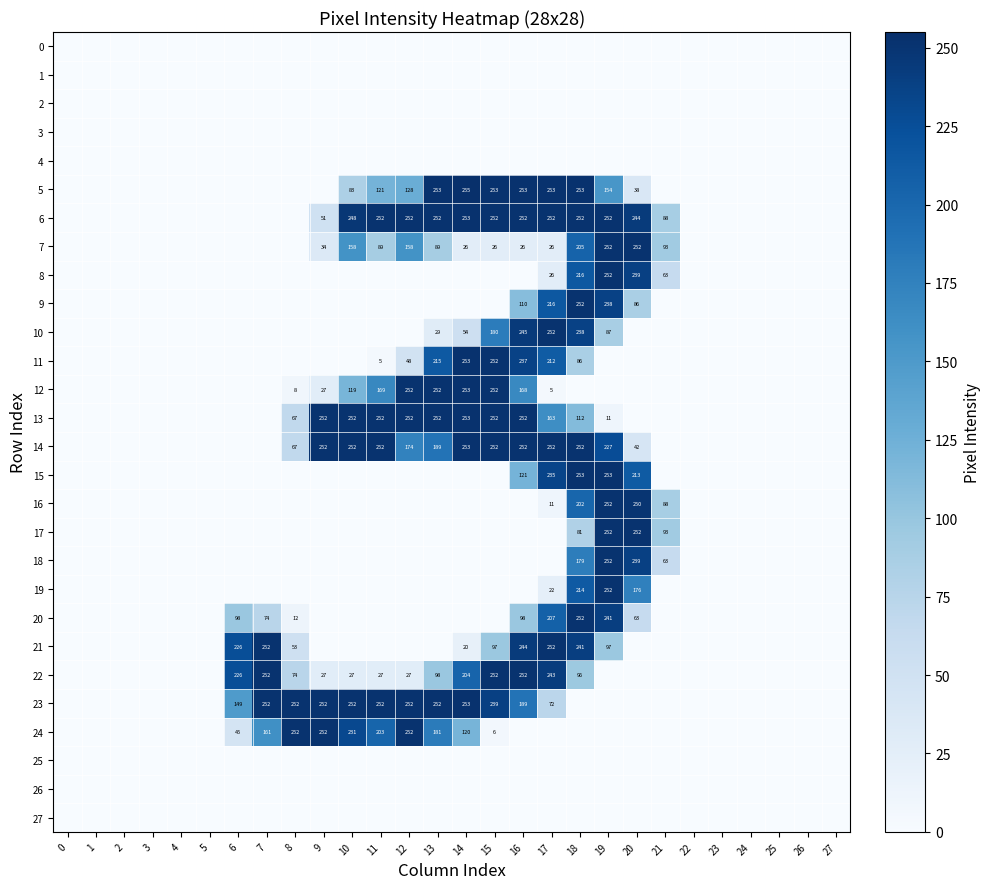

How many data points does each series have?

28